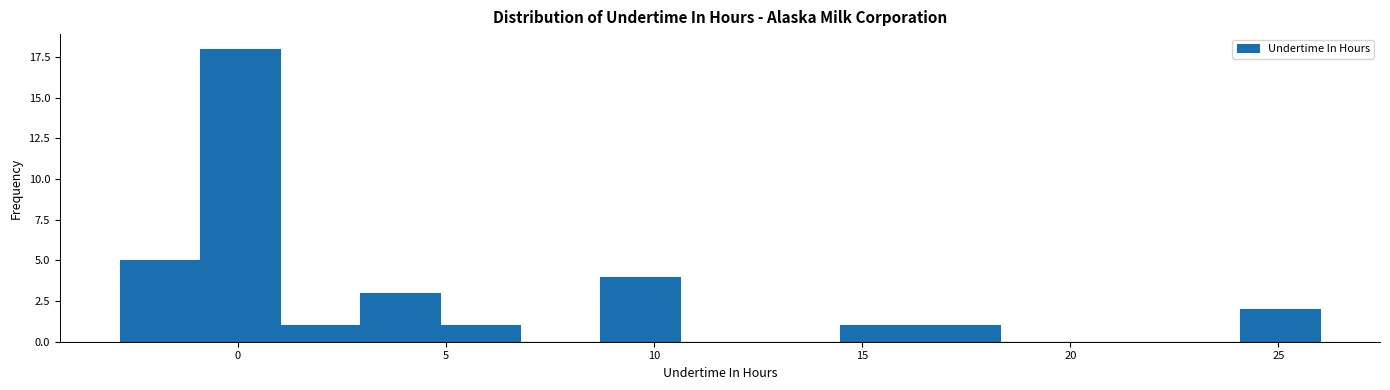

Around what value on the x-axis is the tallest bar? Give the approximate position of its centre, as read against the axis.

0.0